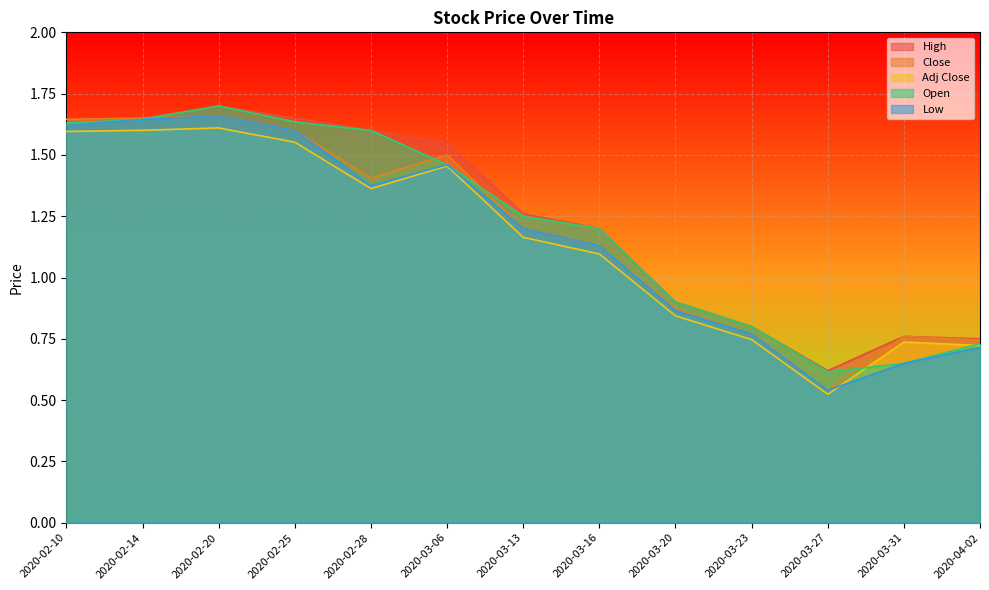

What is the label of the 13th point from the right?

2020-02-10